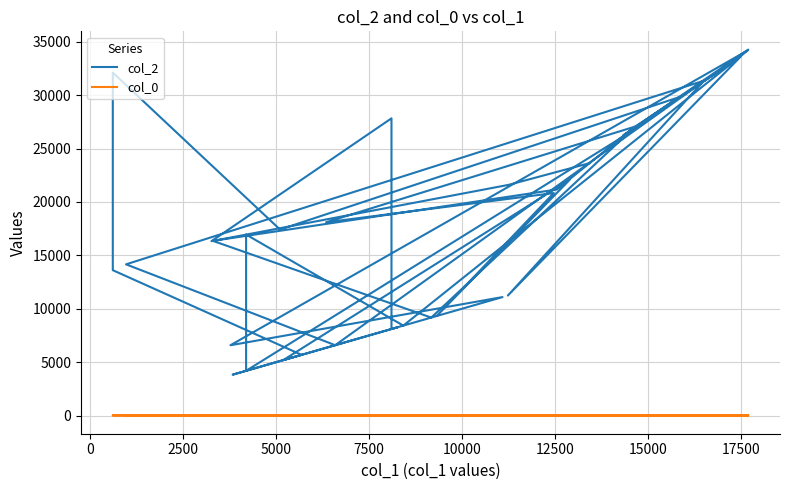

True or false: col_2 has a value of 10334.8 at 33.

False